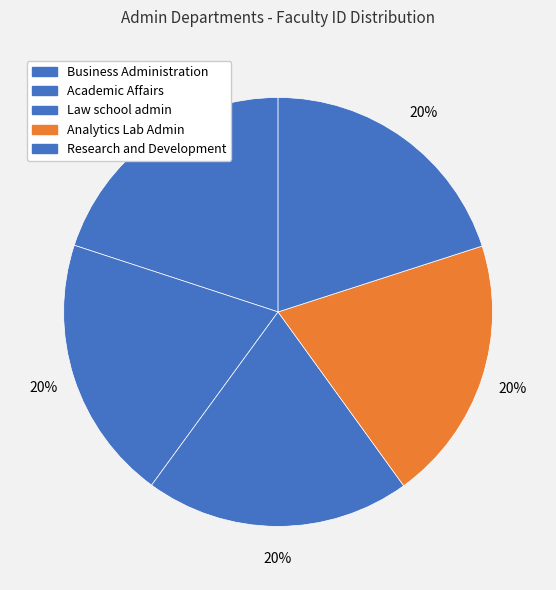

Count the number of slices in the pie.

5